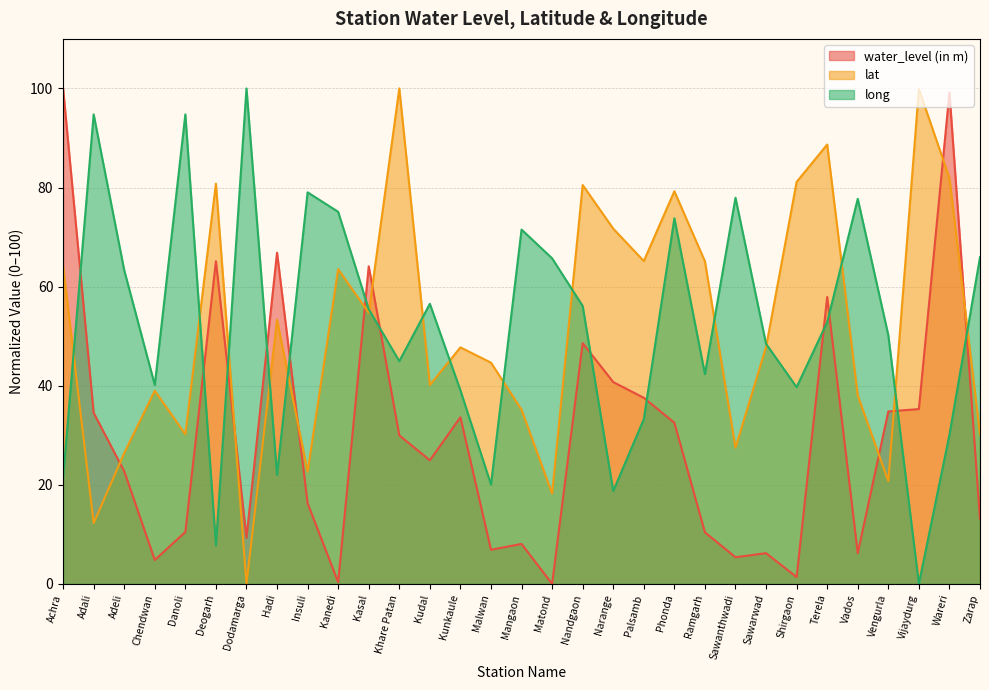

What is the sum of the long values at Kanedi and Malwan?

95.2